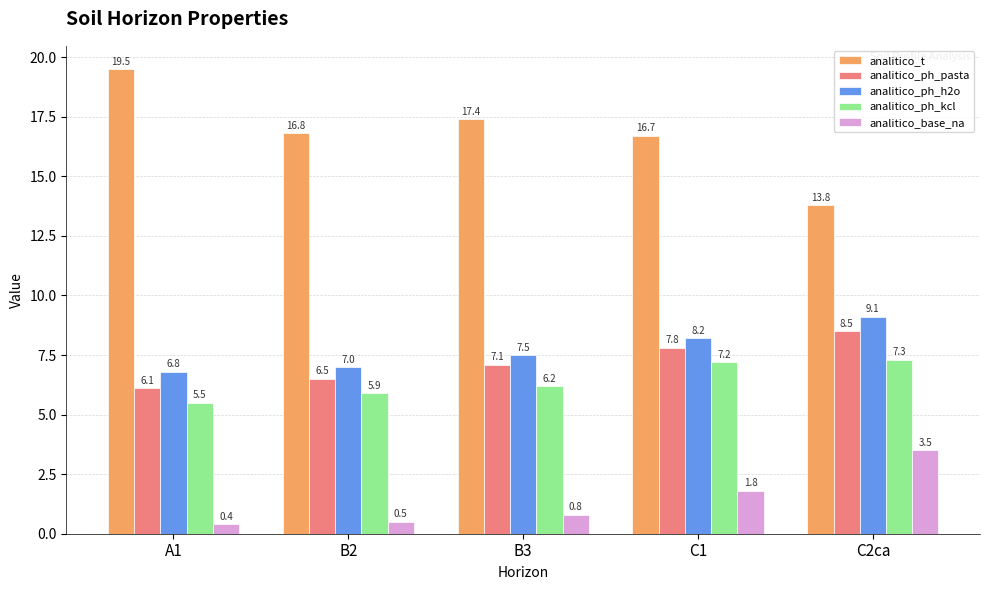

How many series are shown in this chart?

5